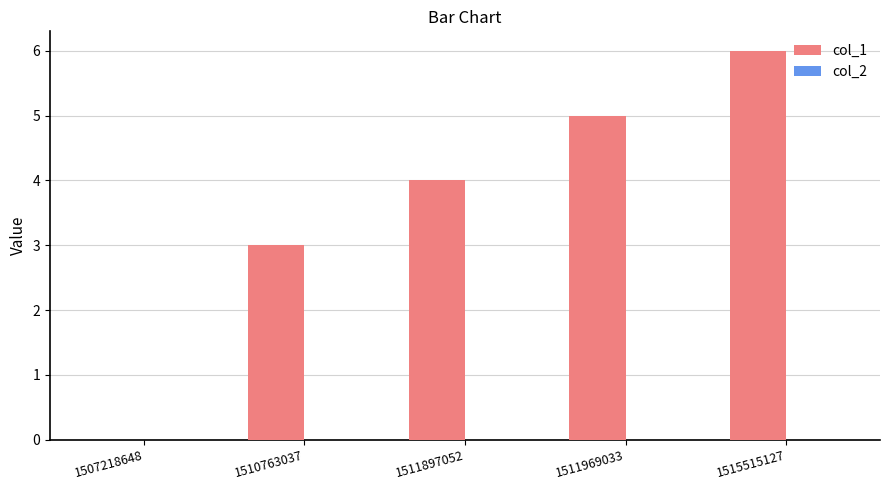

Are the bars horizontal?

No